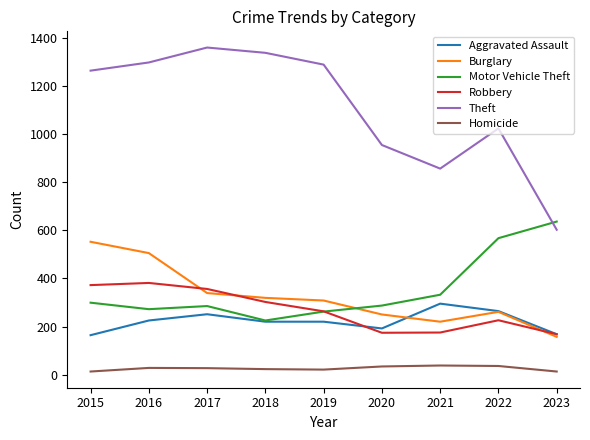

What is the total value across all series at 2020?

1891